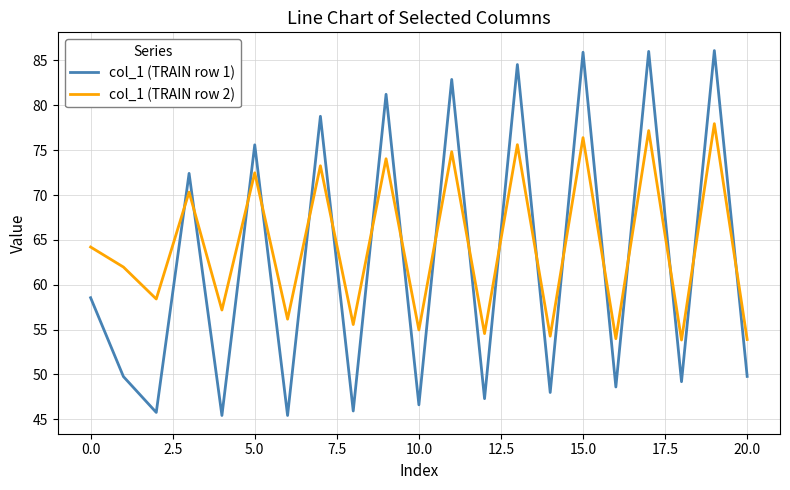

How many intersections are there between col_1 (TRAIN row 1) and col_1 (TRAIN row 2)?

18